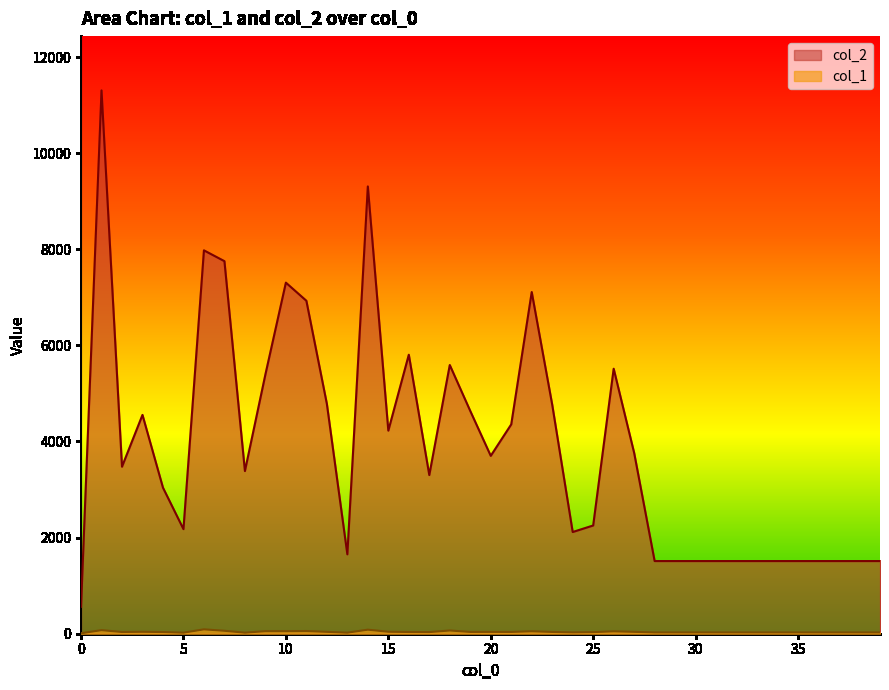

What is the value of the col_1 point at the 38th from the left?

27